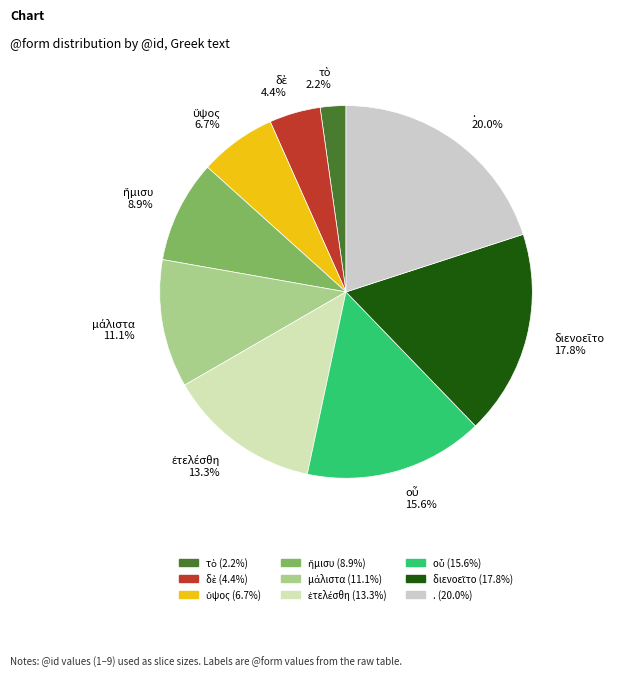

What portion of the pie excludes . 20.0%?

80.0%